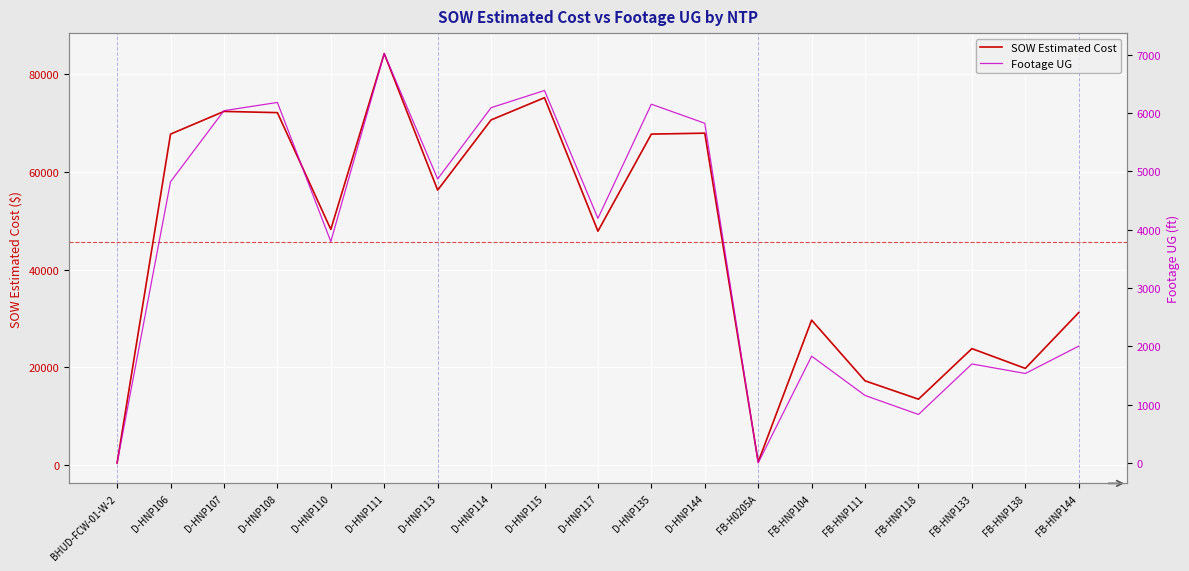

Reading right to left, what are all the values shown in this chart?

SOW Estimated Cost: FB-HNP144=31186.2	FB-HNP138=19745.2	FB-HNP133=23800.2	FB-HNP118=13442.4	FB-HNP111=17203.5	FB-HNP104=29634.2	FB-H0205A=582.0	D-HNP144=67925.0	D-HNP135=67735.5	D-HNP117=47849.0	D-HNP115=75191.5	D-HNP114=70635.0	D-HNP113=56262.5	D-HNP111=84226.5	D-HNP110=48215.5	D-HNP108=72131.5	D-HNP107=72382.5	D-HNP106=67734.5	BHUD-FCW-01-W-2=388.0
Footage UG: FB-HNP144=2003.0	FB-HNP138=1534.0	FB-HNP133=1697.0	FB-HNP118=831.0	FB-HNP111=1157.0	FB-HNP104=1831.0	FB-H0205A=0.0	D-HNP144=5825.0	D-HNP135=6152.0	D-HNP117=4194.0	D-HNP115=6387.0	D-HNP114=6092.0	D-HNP113=4870.0	D-HNP111=7020.0	D-HNP110=3796.0	D-HNP108=6182.0	D-HNP107=6041.0	D-HNP106=4822.0	BHUD-FCW-01-W-2=0.0